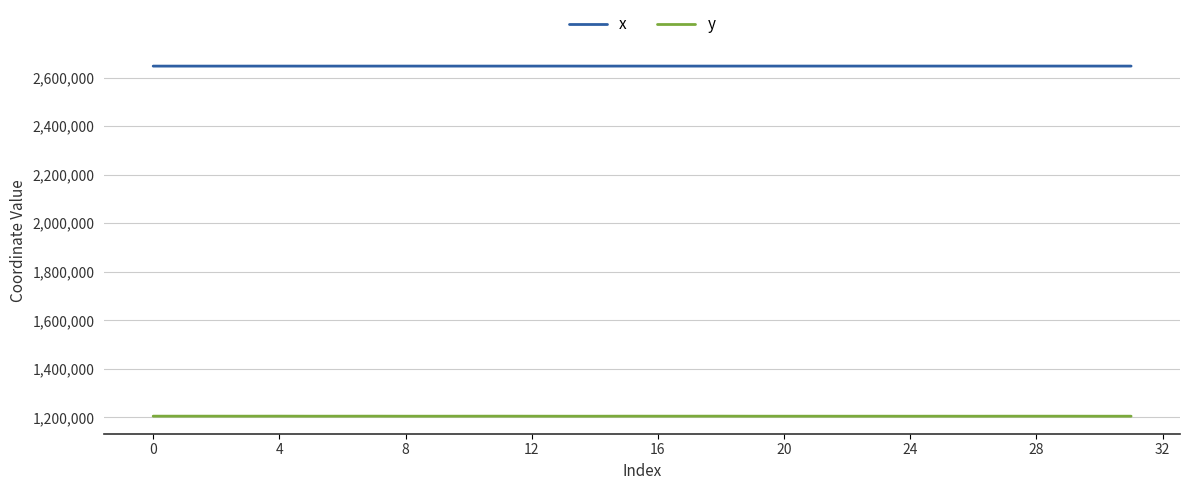

True or false: y and x intersect in this chart.

False